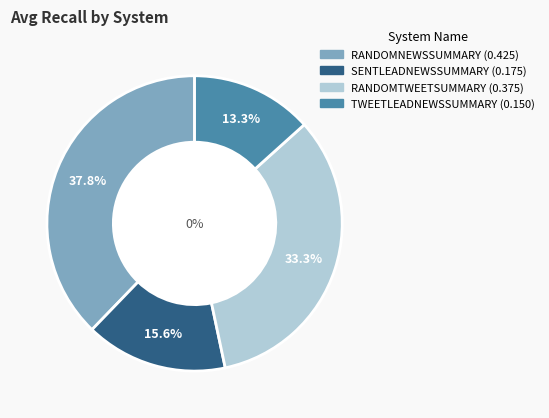

Is it true that RANDOMNEWSSUMMARY.TXT is 38% of the pie?

True